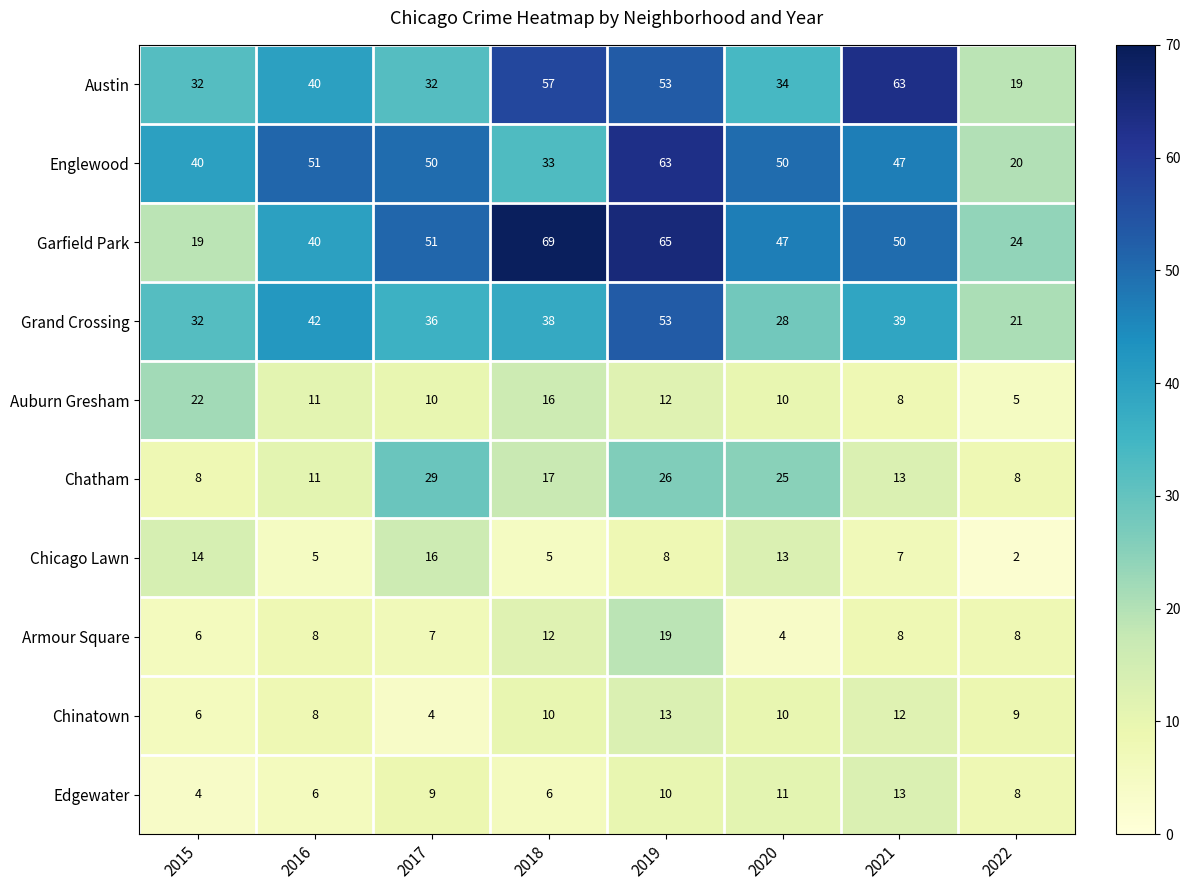

What is the spread (max minus min) of values at 2021?

56